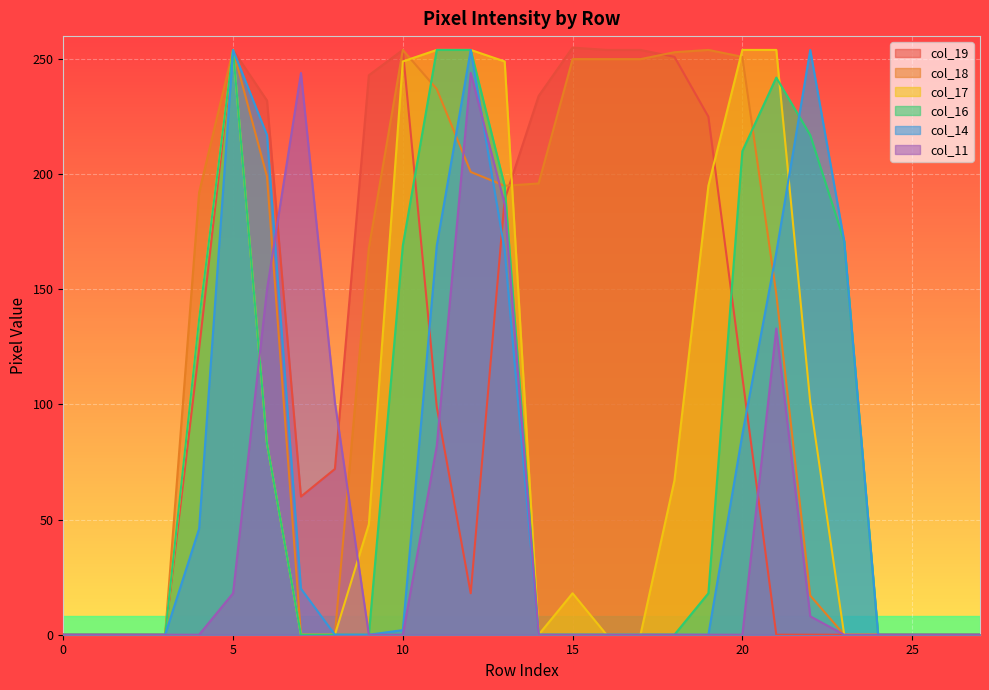

Between 2 and 17, which series saw the biggest shift?

col_19